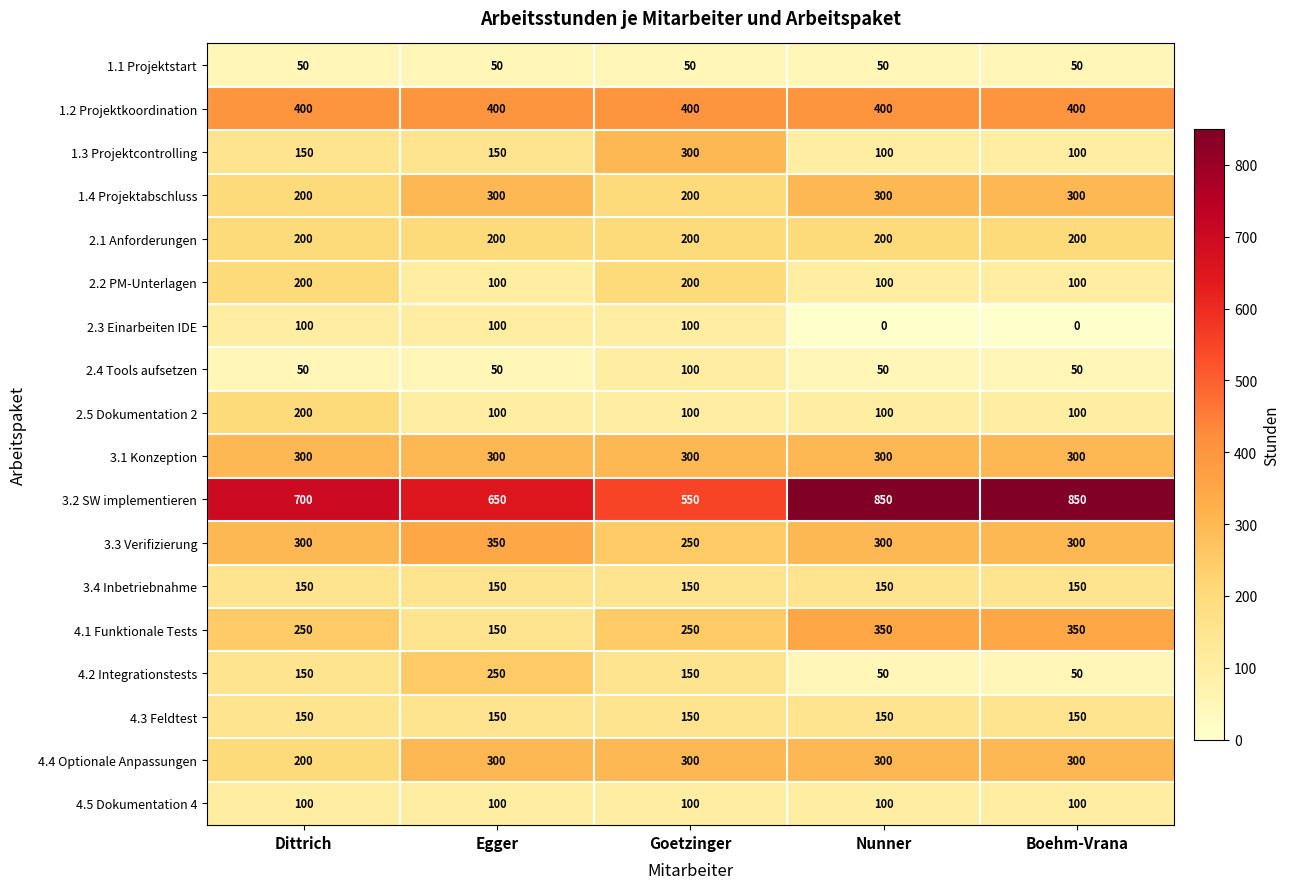

The 2.4 Tools aufsetzen series shows 50 at Boehm-Vrana. True or false?

True